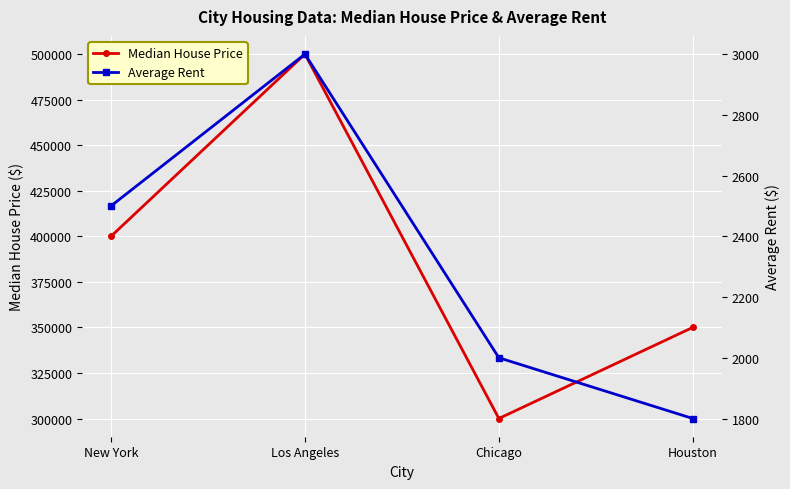

True or false: Average Rent has a value of 1800 at Houston.

True